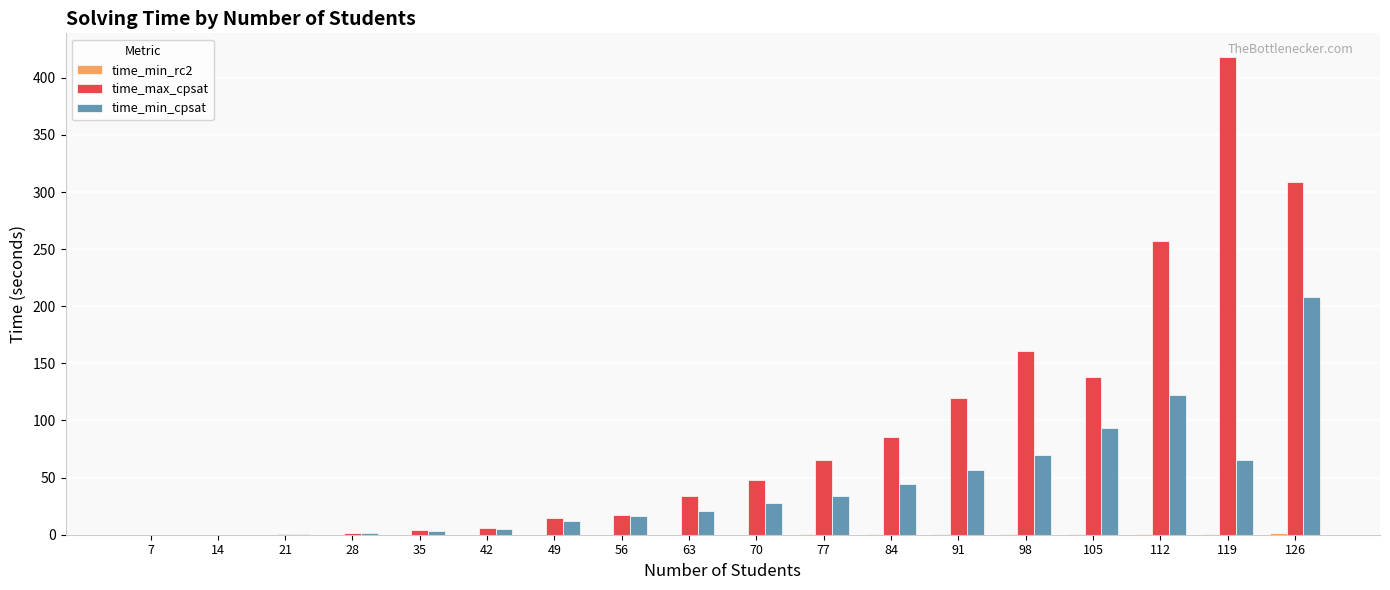

Is it true that time_max_cpsat equals 14.7 at 49?

True